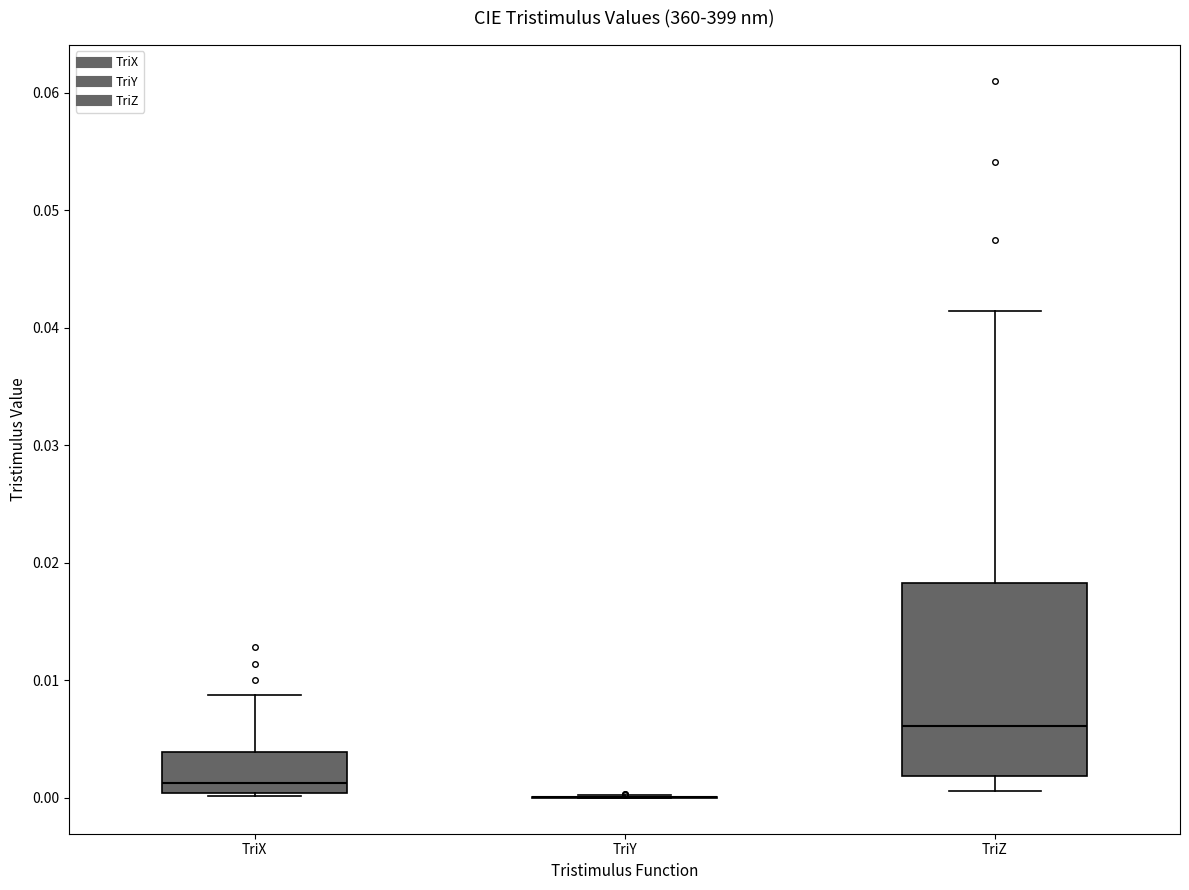

Reading left to right, transcribe this box plot: for each box, give where its median line is, the range the box spans, and where its two whiskers end, as read against the y-axis. The values are not printed on the chart, so give them approximately, as read against the axis.

TriX: median 0.001, box 0.000 to 0.004, whiskers 0.000 to 0.009
TriY: box collapsed to a line at 0.000, whiskers 0.000 to 0.000
TriZ: median 0.006, box 0.002 to 0.018, whiskers 0.001 to 0.041